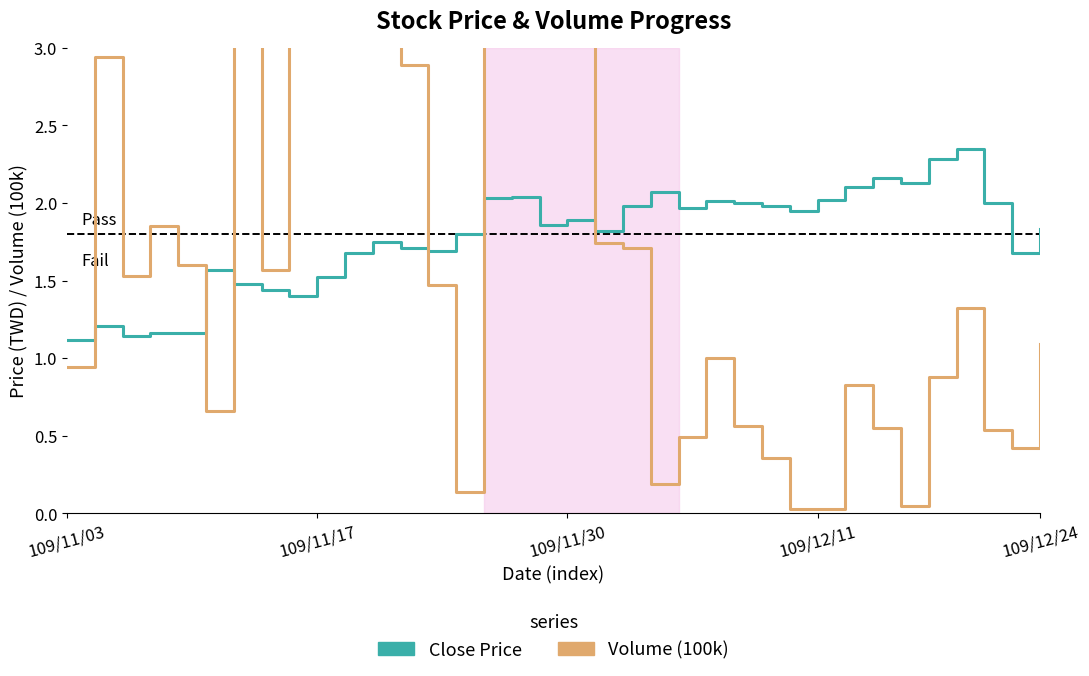

The value of Volume (100k) at 25 is 0.1. True or false?

False